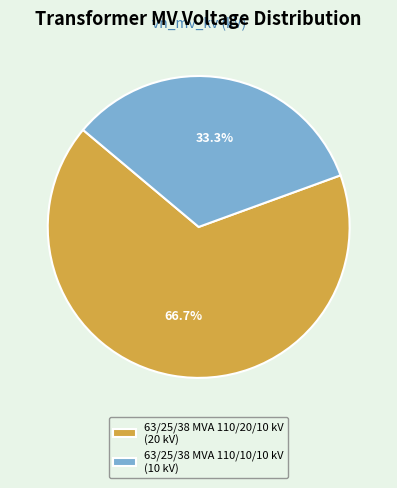

Count the number of slices in the pie.

2